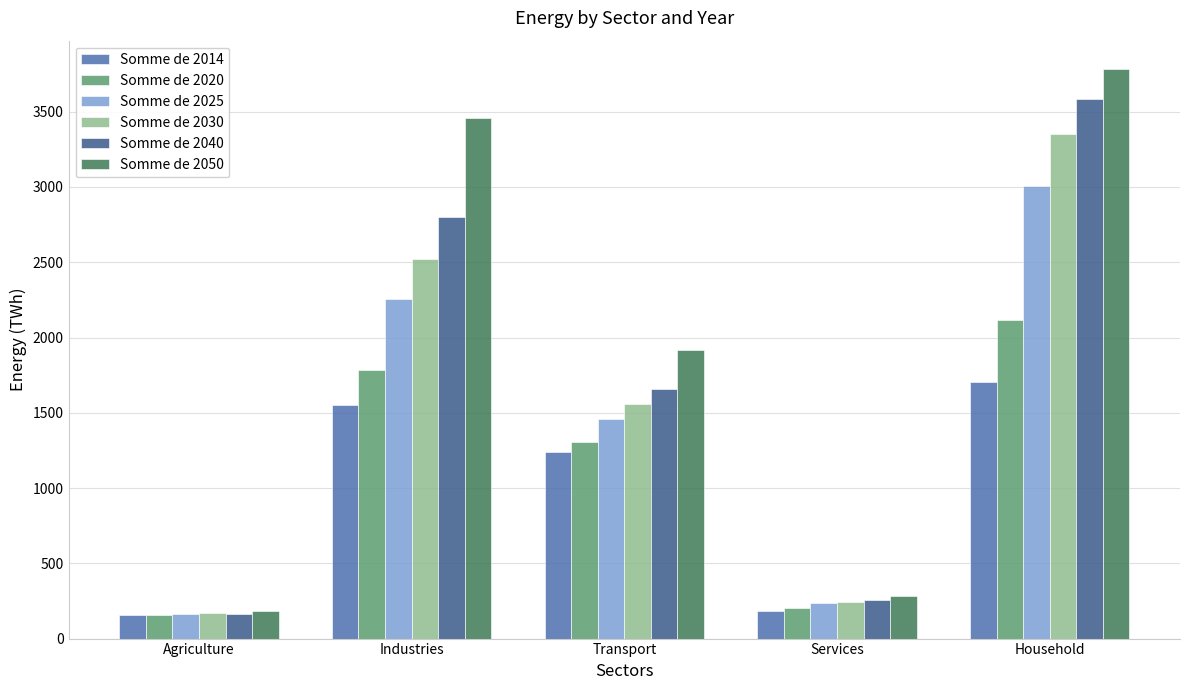

What is the label of the 4th bar from the right?

Industries